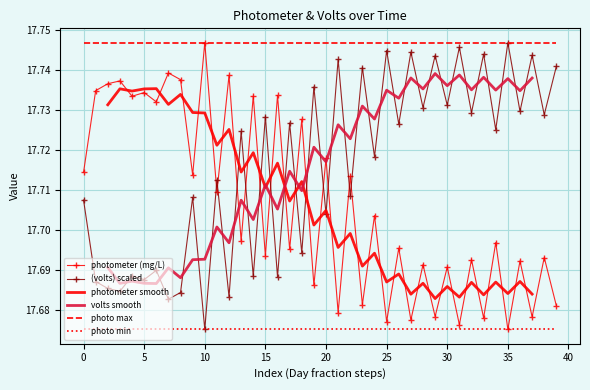

At which label does photometer reach its peak?

10